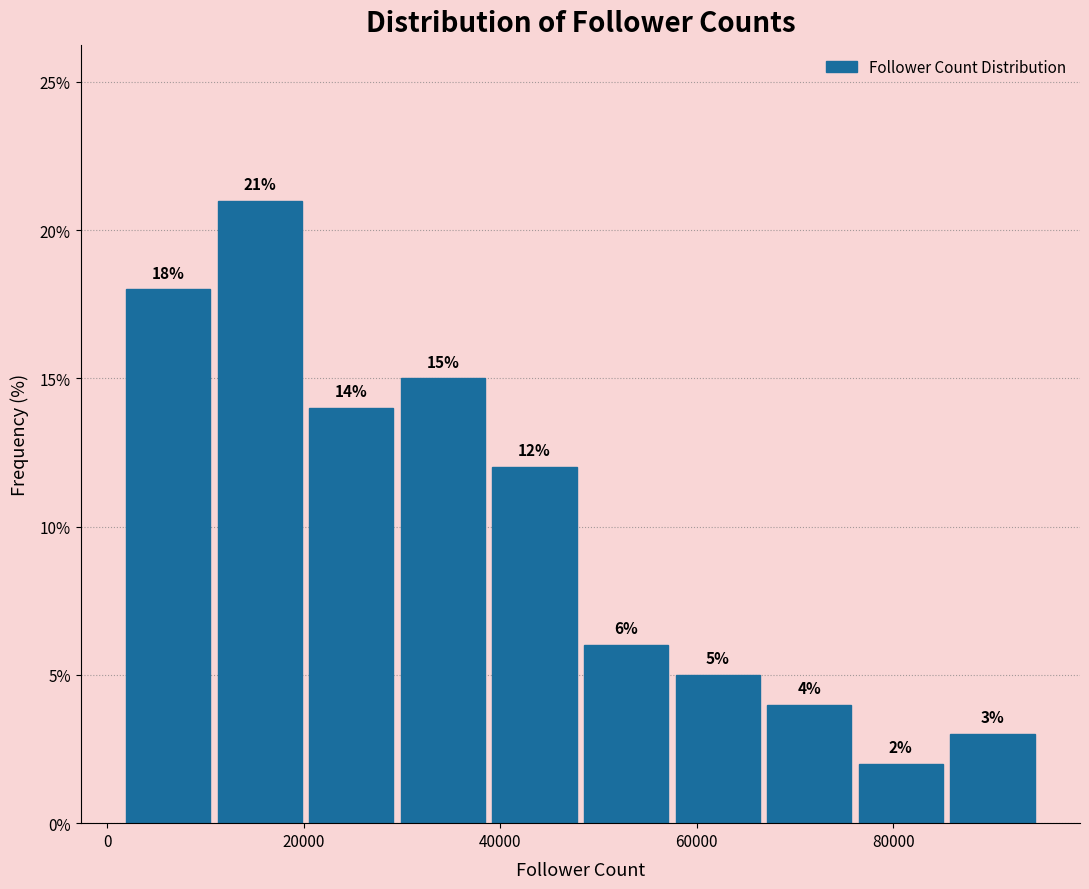

Reading left to right, transcribe this chart: for each bar, give the range it covers on the x-axis and its height. The bar edges are not printed on the chart, so give them approximately, as read against the axis.

2000 to 12000: 18
12000 to 20000: 21
20000 to 30000: 14
30000 to 40000: 15
40000 to 48000: 12
48000 to 58000: 6
58000 to 68000: 5
68000 to 76000: 4
76000 to 86000: 2
86000 to 96000: 3